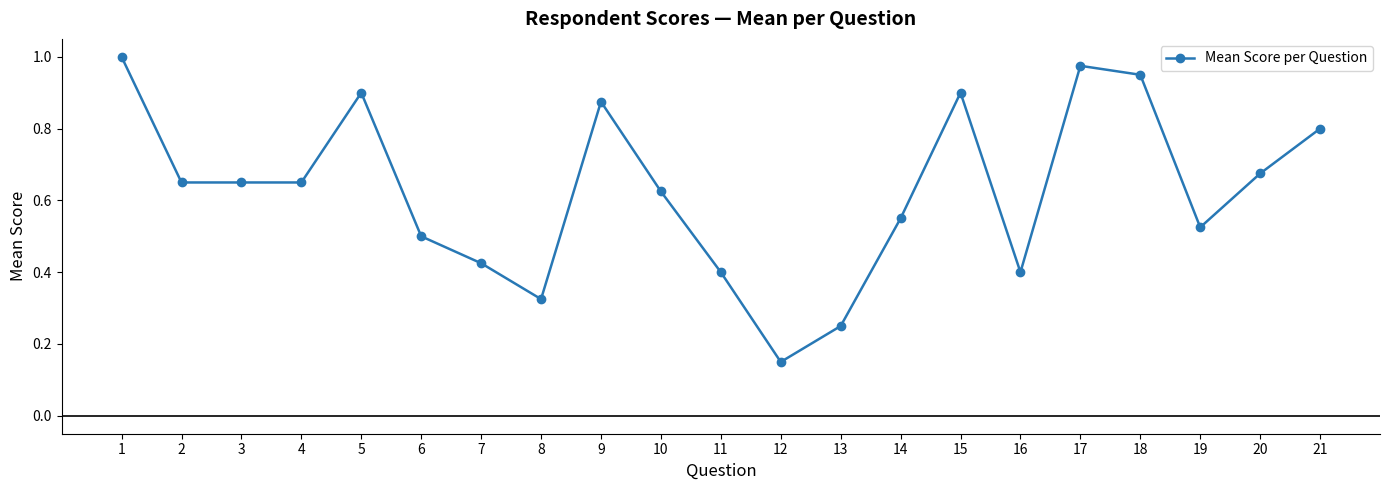

The value at 1 is 1.0. True or false?

True